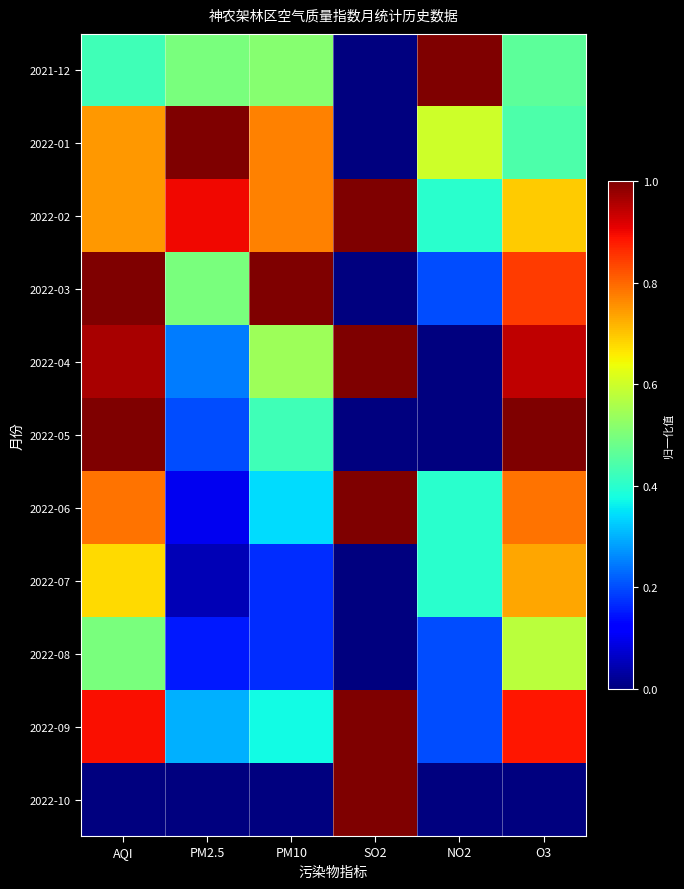

At how many categories does at least one series exceed 0?

6